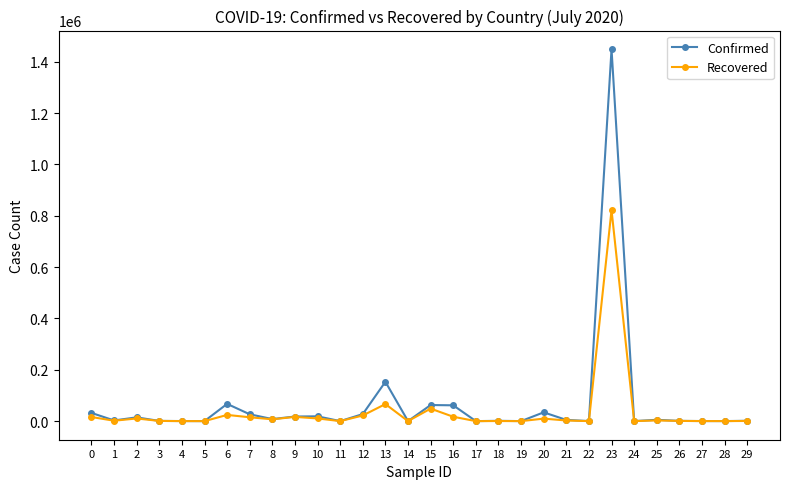

What is the maximum value shown in the chart?

1448753